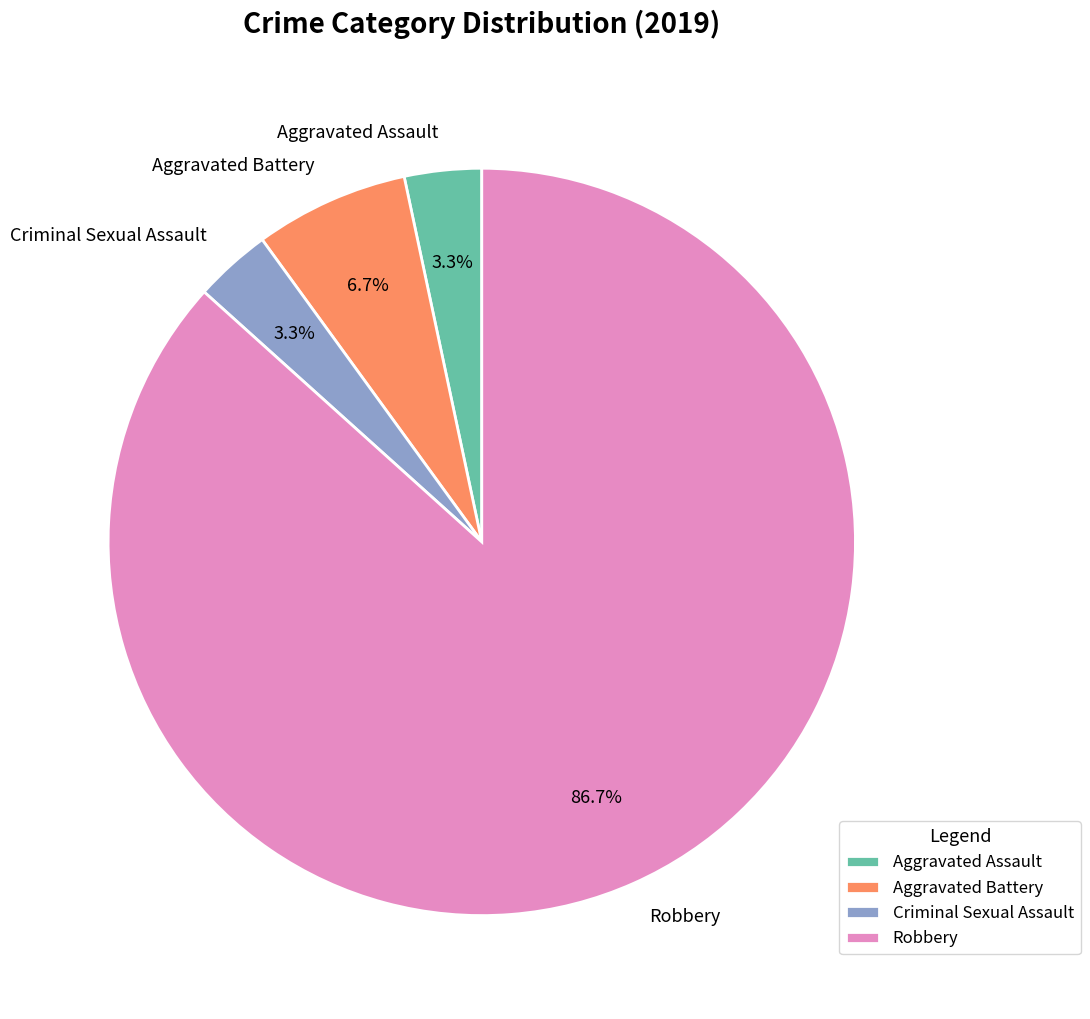

How many slices are in this pie chart?

4